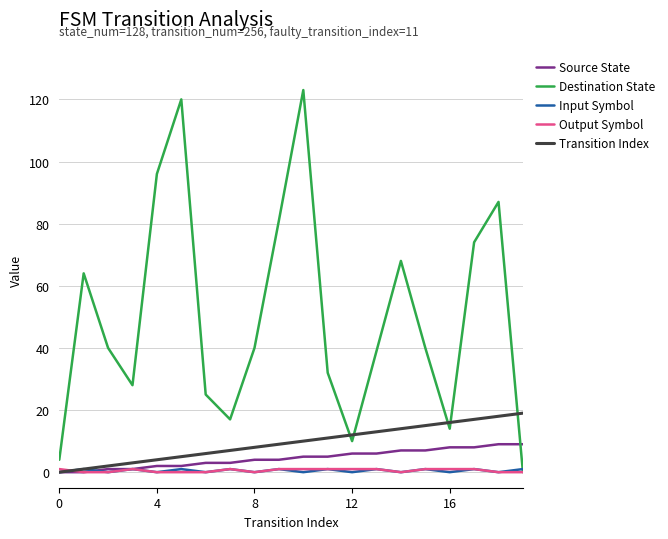

What are all the series names shown in the legend?

Source State, Destination State, Input Symbol, Output Symbol, Transition Index